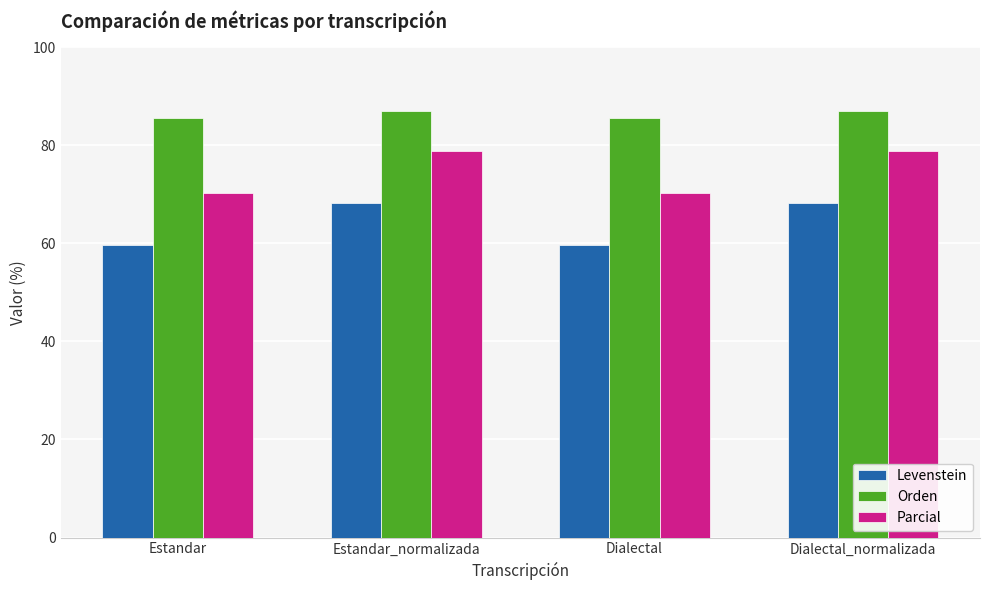

What are all the series names shown in the legend?

Levenstein, Orden, Parcial